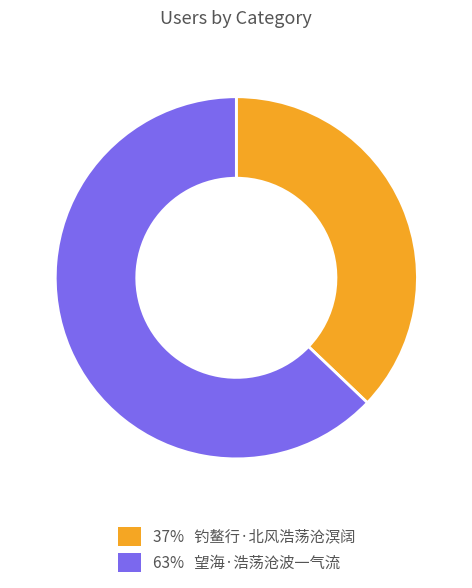

How many segments does this pie chart have?

2